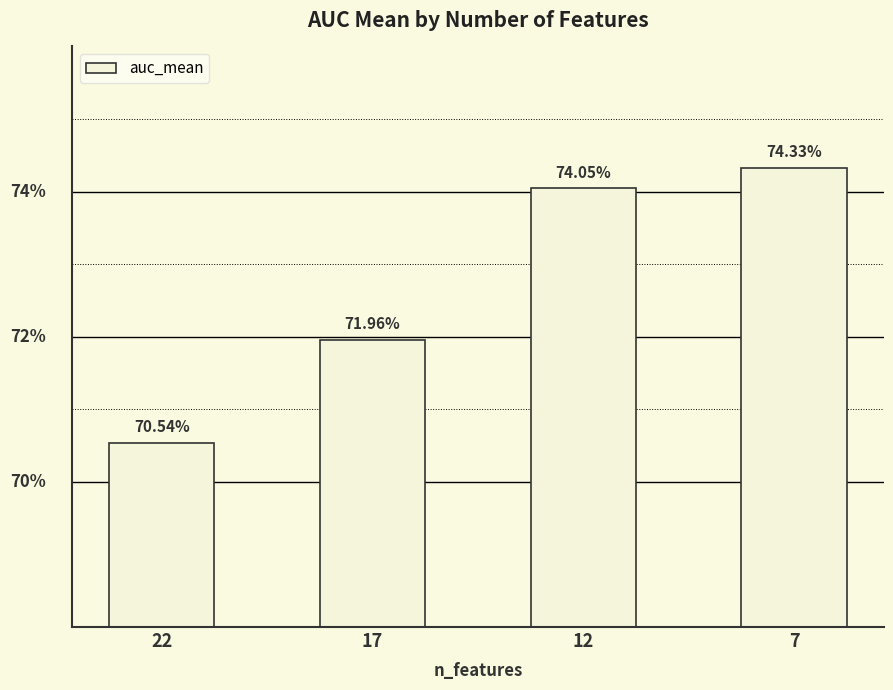

Rank the categories by value from lowest to highest.

22, 17, 12, 7